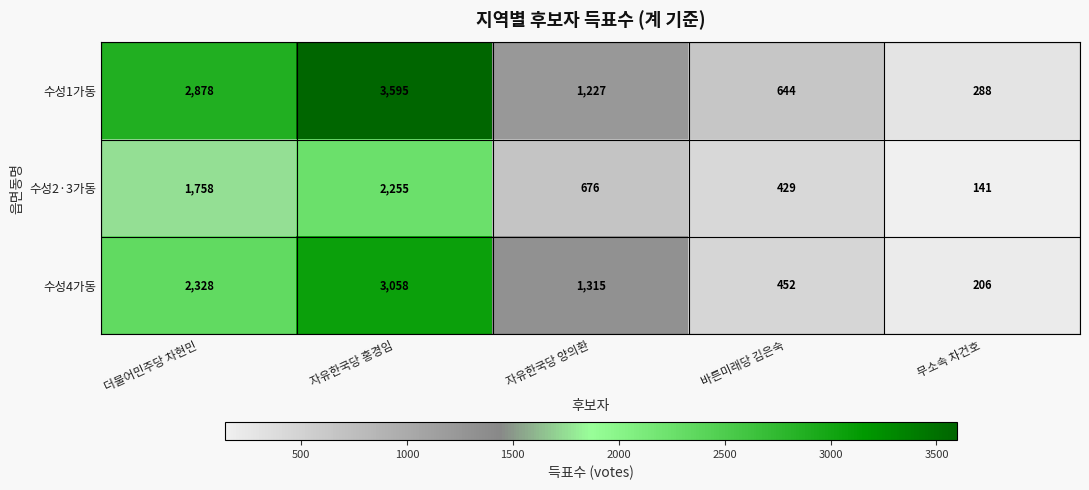

What is the average value of the 수성2·3가동 series?

1052